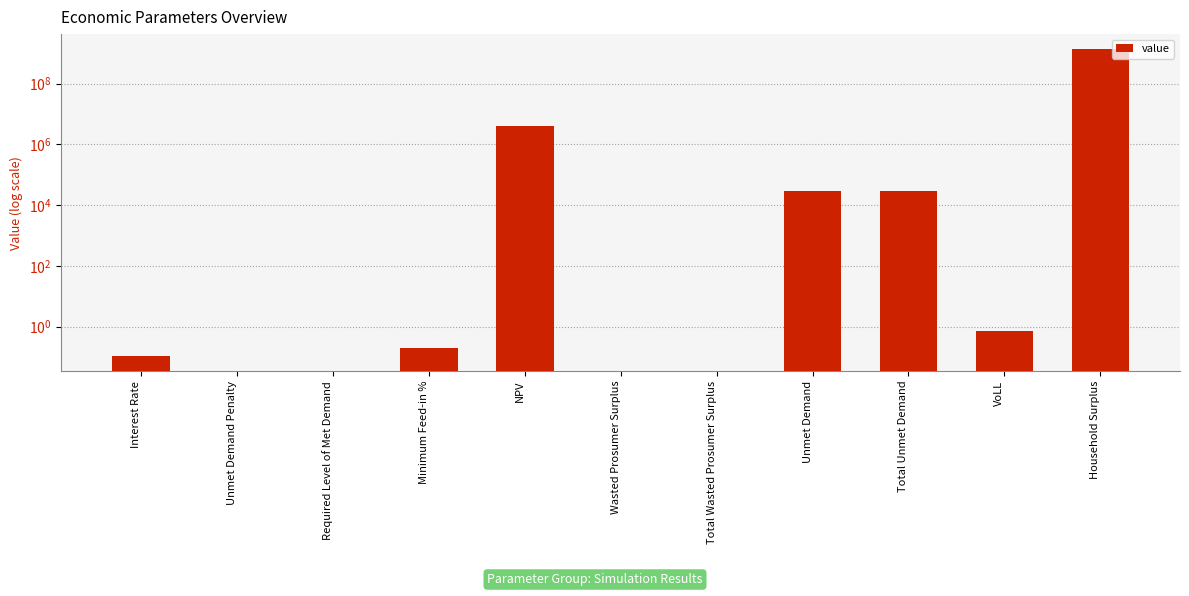

What is the sum of the values at Minimum Feed-in % and Interest Rate?

0.3